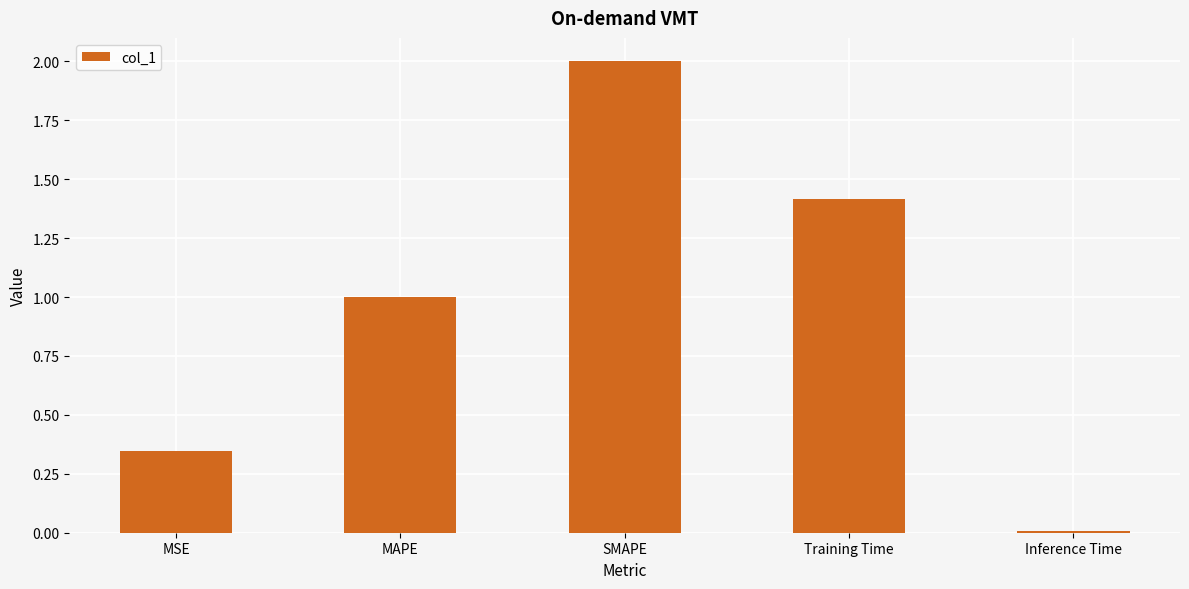

List the labels in order of value, smallest first.

Inference Time, MSE, MAPE, Training Time, SMAPE